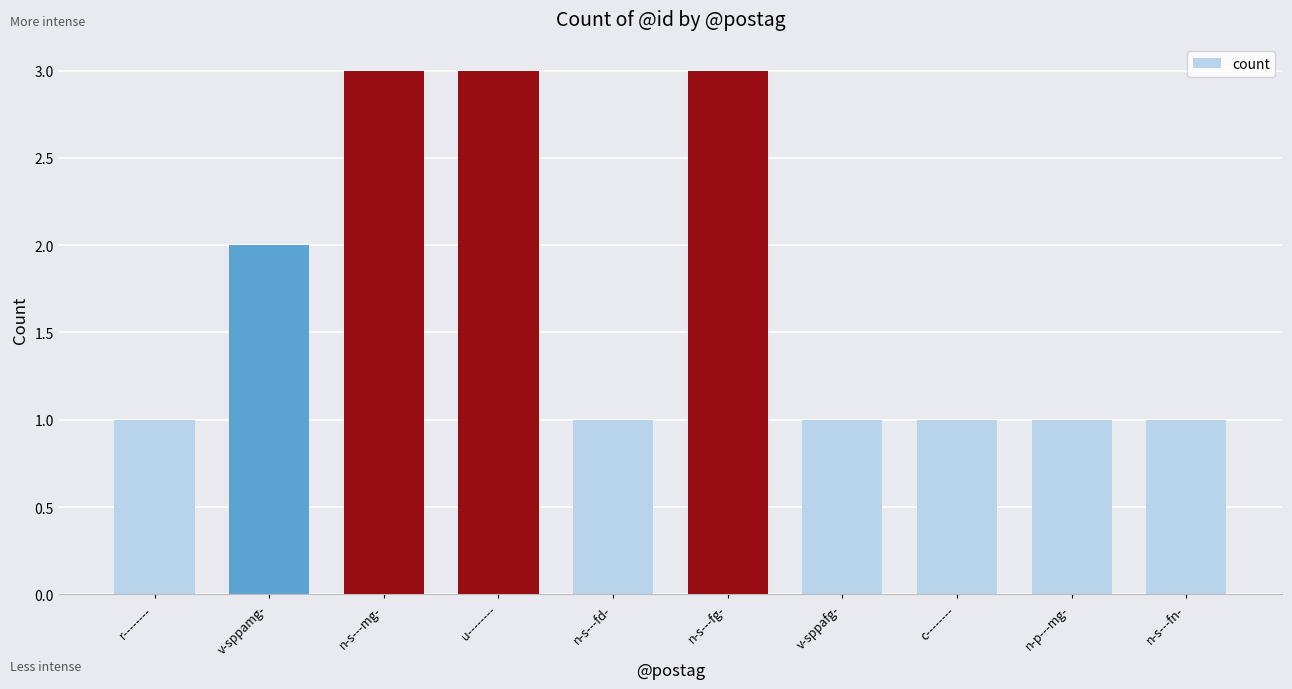

Does the chart contain any negative values?

No